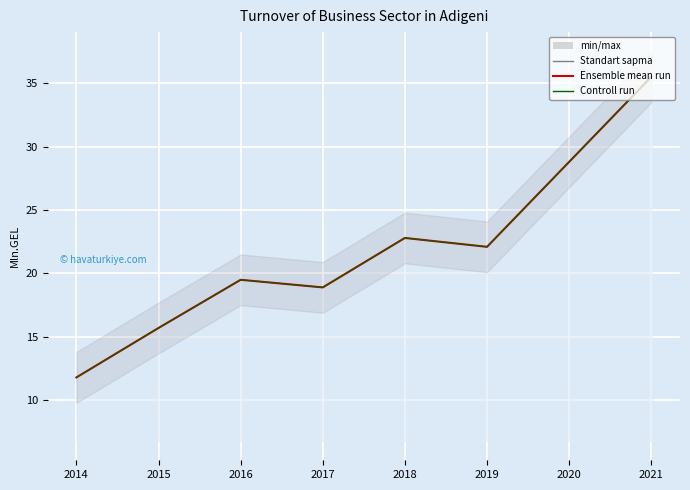

At which category is the sum across all series the highest?

2021